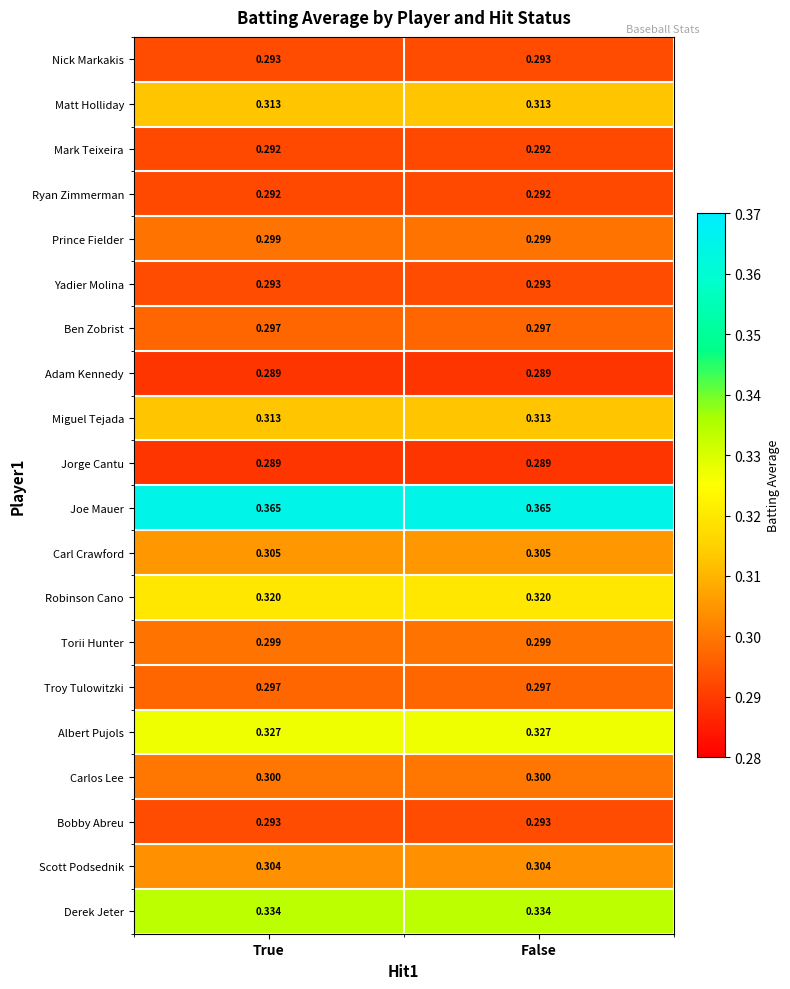

Which series has the largest total across all categories?

Joe Mauer